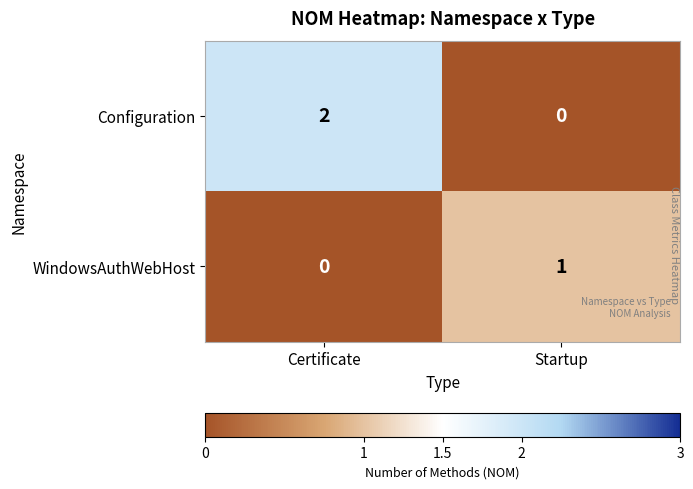

What is the difference between the highest and lowest values at Startup?

1